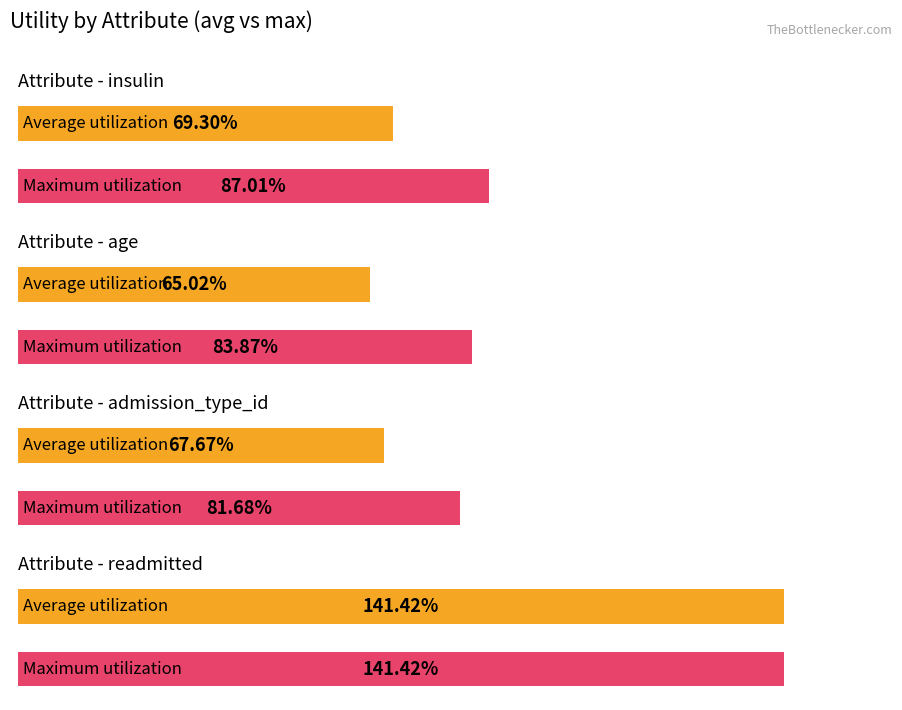

Is the value of sum at age greater than the value of count at admission_type_id?

No